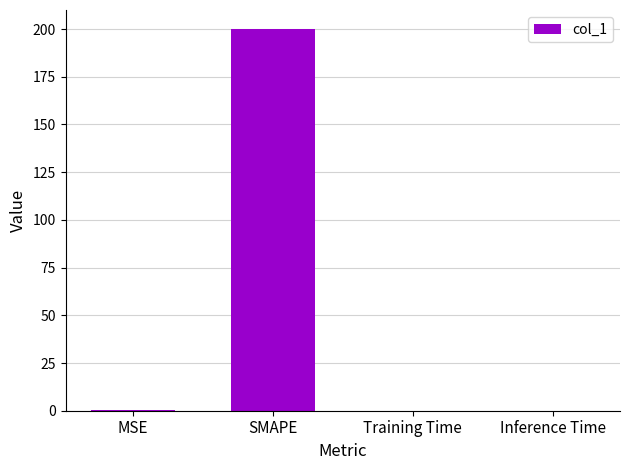

Between MSE and SMAPE, which is larger?

SMAPE